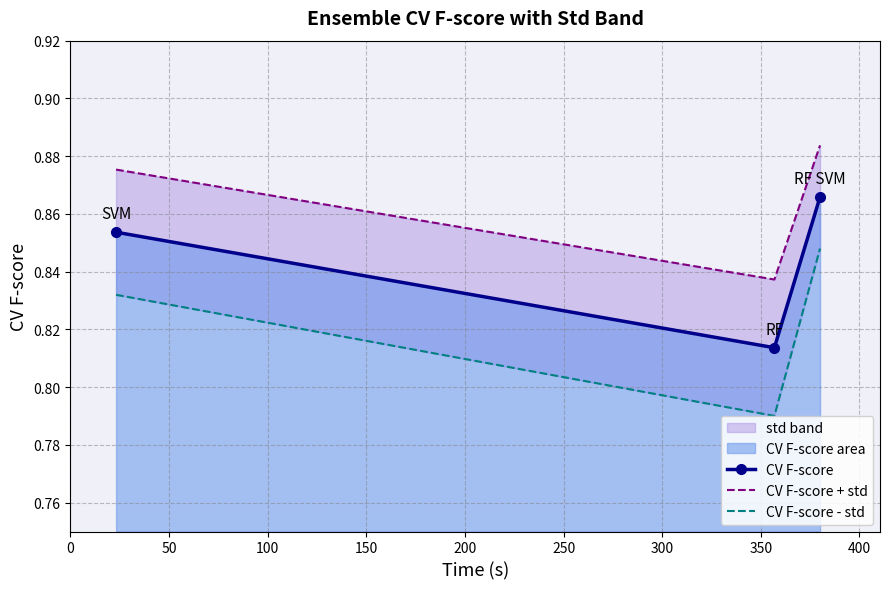

Count the CV F-score values in the range 0 to 1.

3